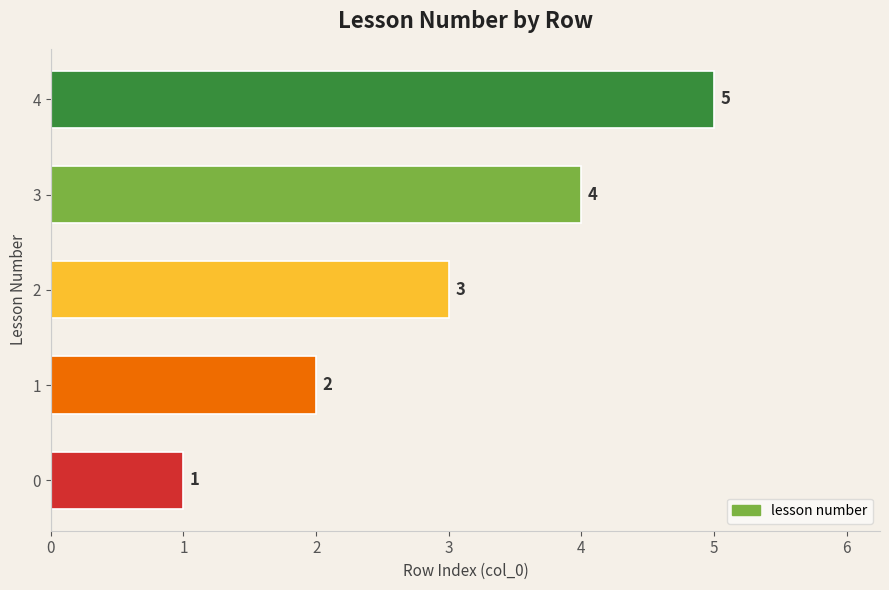

What is the difference between the second highest and minimum values?

3